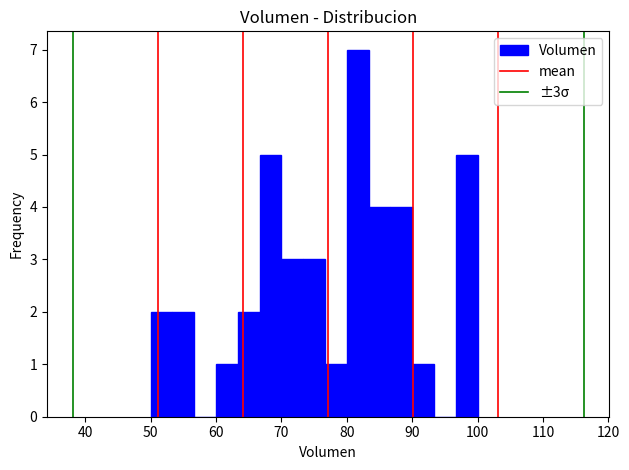

Around what value on the x-axis is the tallest bar? Give the approximate position of its centre, as read against the axis.

82